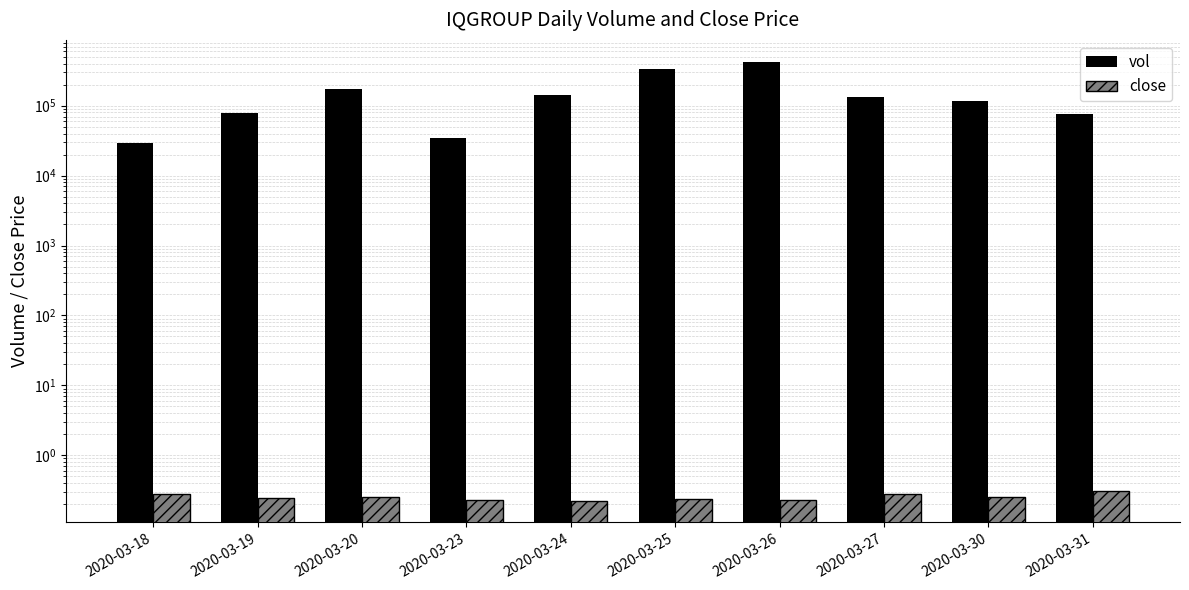

List the labels in order of vol value, smallest first.

2020-03-18, 2020-03-23, 2020-03-31, 2020-03-19, 2020-03-30, 2020-03-27, 2020-03-24, 2020-03-20, 2020-03-25, 2020-03-26